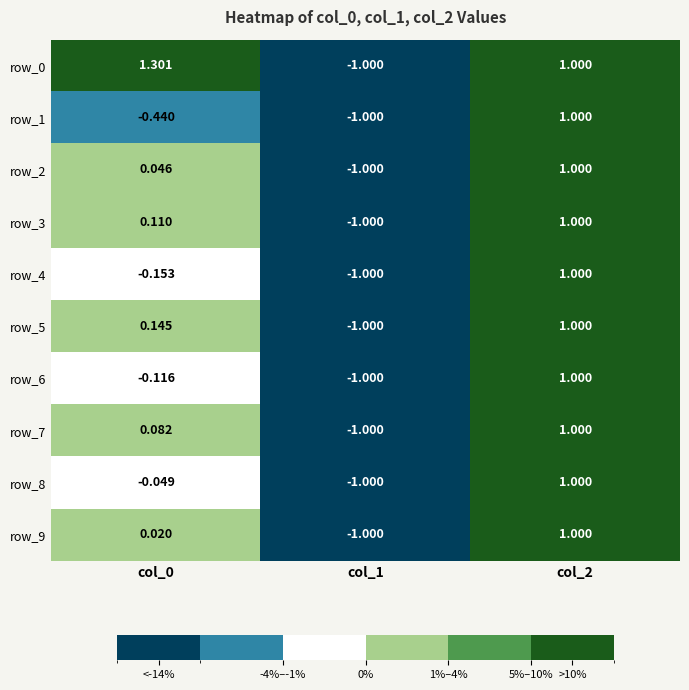

Reading right to left, what are all the values shown in this chart?

row_0: 1.0	-1.0	1.3
row_1: 1.0	-1.0	-0.4
row_2: 1.0	-1.0	0.0
row_3: 1.0	-1.0	0.1
row_4: 1.0	-1.0	-0.2
row_5: 1.0	-1.0	0.1
row_6: 1.0	-1.0	-0.1
row_7: 1.0	-1.0	0.1
row_8: 1.0	-1.0	-0.0
row_9: 1.0	-1.0	0.0